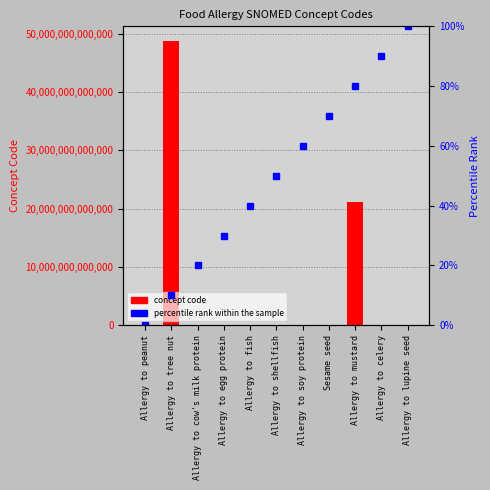

Which has a higher value, Allergy to soy protein or Allergy to peanut?

Allergy to soy protein